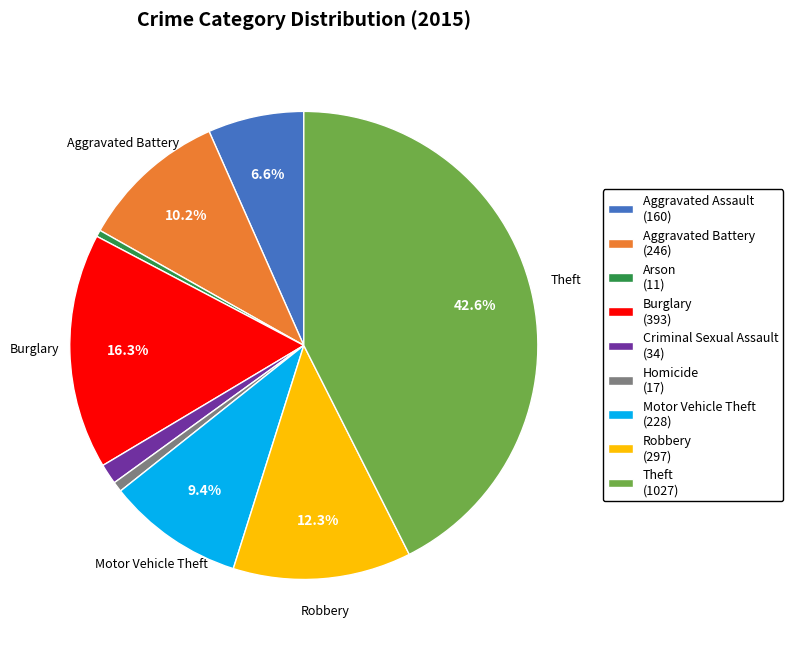

Is the sum of Criminal Sexual Assault and Motor Vehicle Theft greater than half?

No